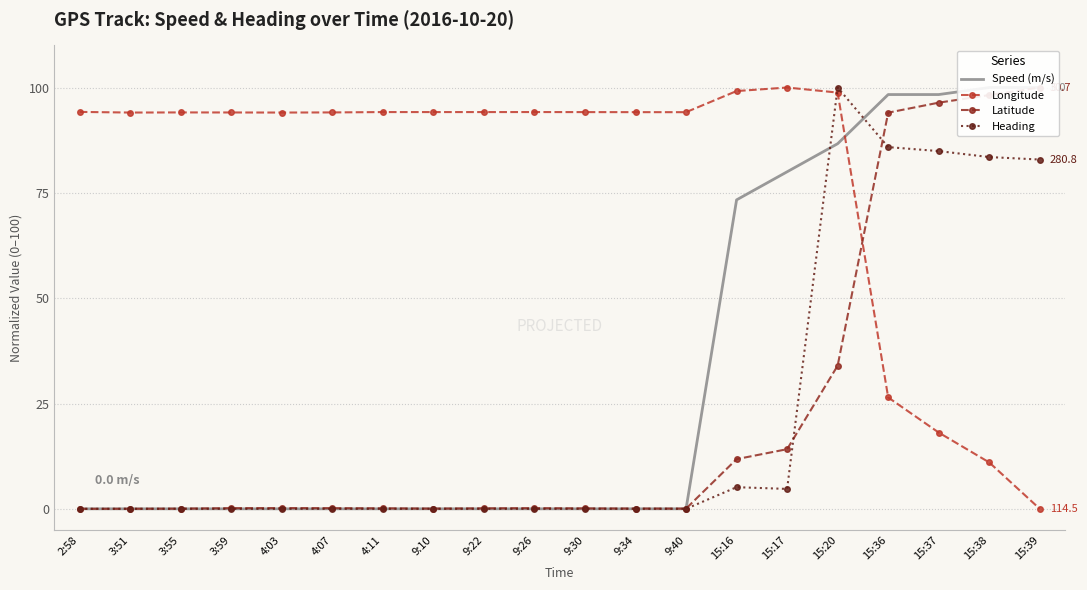

Is the value of Latitude at 2:58 greater than the value of Heading at 9:22?

No